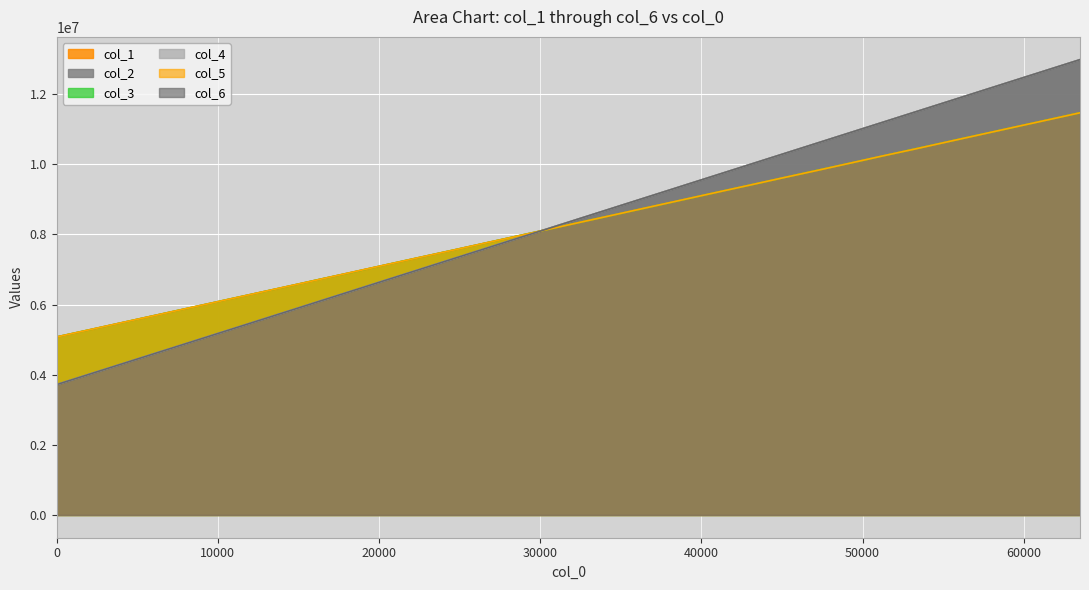

Reading left to right, extract all data points from this chart.

col_1: 5075906	5281196	5488067	5694547	5899809	6105876	6312481	6518070	6725342	6932479	7137887	7342562	7548778	7756538	7962692	8169520	8374391	8581065	8786750	8993585	9200613	9404919	9613665	9818629	10024304	10231992	10436588	10643445	10849445	11056870	11262504	11470015
col_2: 3717799	4015846	4313994	4612201	4910464	5208904	5507466	5806306	6105321	6404429	6703544	7002729	7301853	7600990	7900136	8199285	8498426	8797588	9096726	9395869	9695012	9994133	10293265	10592301	10891372	11190441	11489481	11788473	12087414	12386167	12685021	12983805
col_3: 5077637	5281380	5488370	5695081	5899922	6106931	6312467	6517174	6725935	6928387	7138832	7345620	7550365	7756074	7963246	8167435	8375331	8579680	8786604	8993272	9201099	9406313	9613241	9819606	10024980	10232203	10437631	10644295	10851310	11056316	11262381	11468156
col_4: 3717818	4015857	4313994	4612215	4910473	5208888	5507467	5806308	6105351	6404432	6703526	7002730	7301827	7600977	7900161	8199280	8498421	8797581	9096730	9395905	9695019	9994133	10293242	10592293	10891361	11190444	11489503	11788469	12087396	12386168	12685016	12983785
col_5: 5076050	5282413	5489090	5693956	5900597	6106472	6313017	6518633	6724415	6931857	7138731	7345944	7549507	7757034	7960852	8167688	8375020	8580983	8788278	8995070	9201360	9406940	9613796	9817406	10024885	10233642	10435528	10643186	10850316	11056725	11261640	11467823
col_6: 3717833	4015845	4313985	4612206	4910484	5208900	5507454	5806292	6105334	6404442	6703528	7002723	7301835	7600963	7900143	8199282	8498415	8797605	9096727	9395884	9695003	9994130	10293238	10592307	10891349	11190428	11489497	11788465	12087393	12386139	12685020	12983759